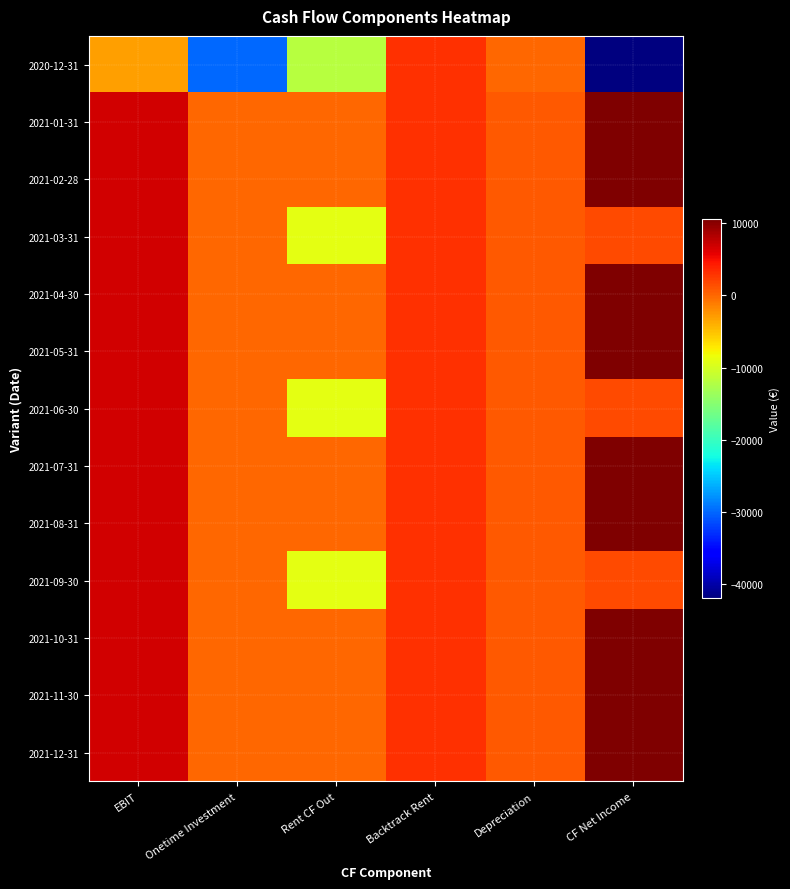

How many data points does each series have?

6